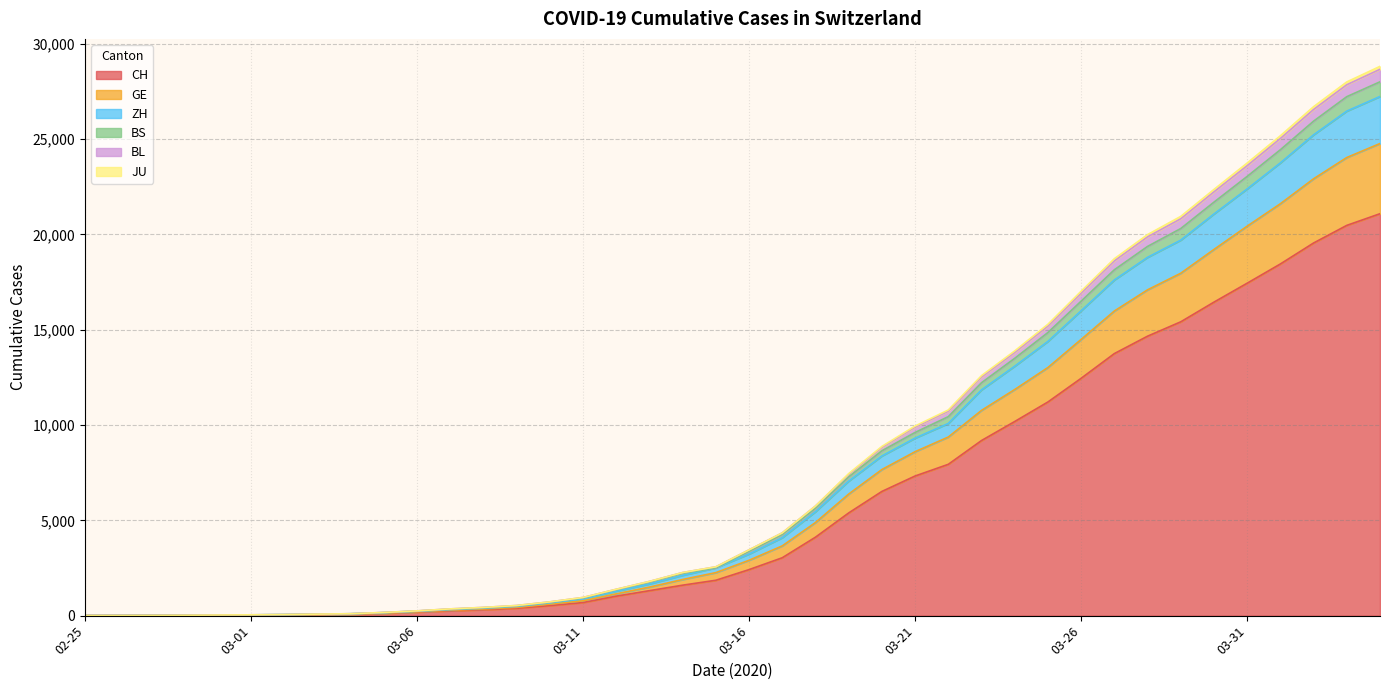

The ZH series shows 1493 at 2020-03-17. True or false?

False